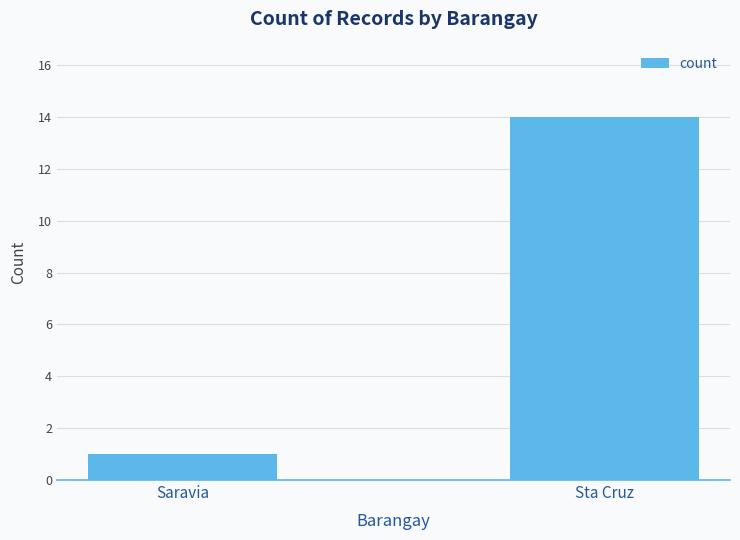

Which category has the lowest value across all series?

Saravia